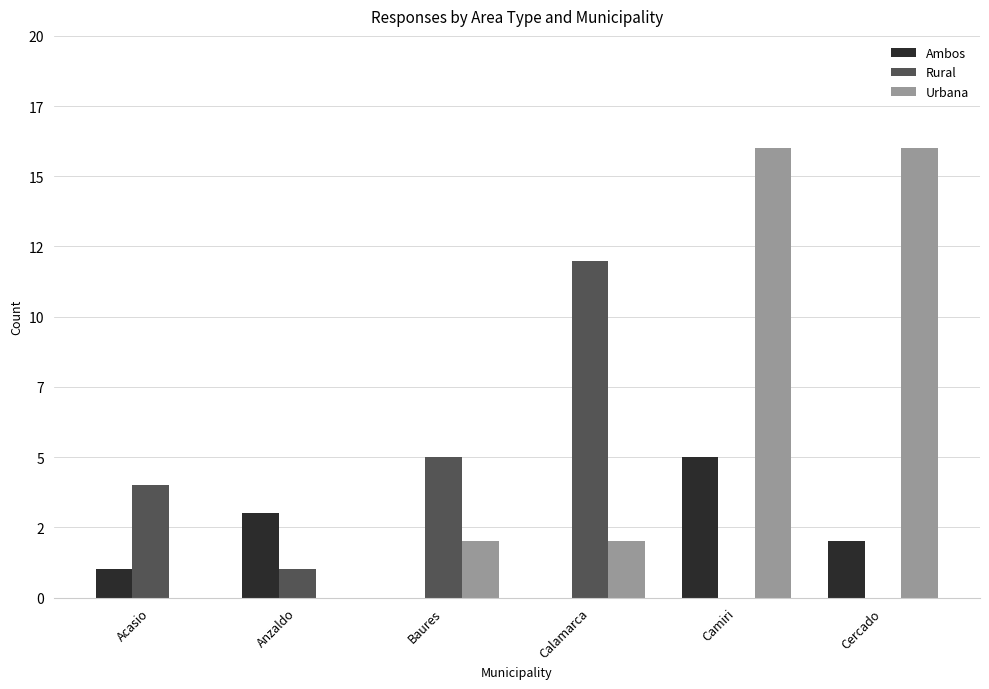

The value of Ambos at Camiri is 2. True or false?

False